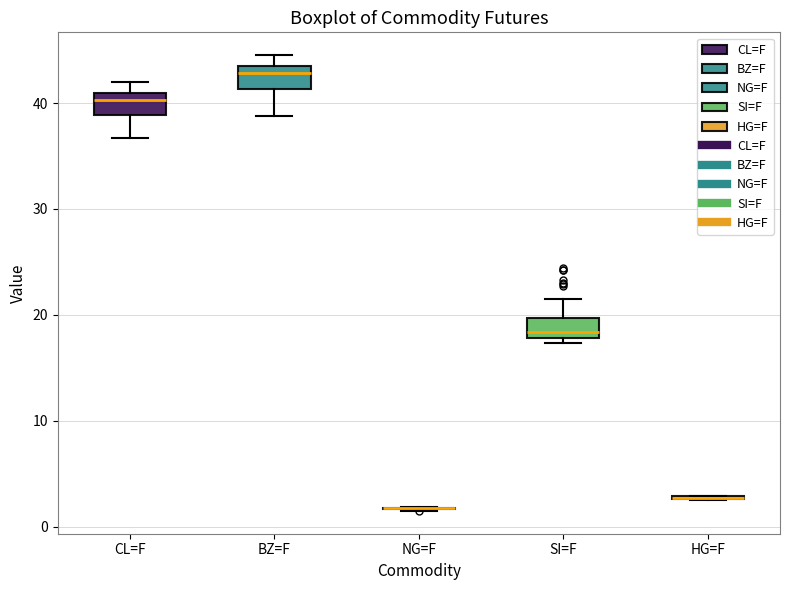

Reading left to right, read every box against the y-axis: the position of its median line, the range the box covers, and the ends of its whiskers. The values are not printed on the chart, so give them approximately, as read against the axis.

CL=F: median 40, box 39 to 41, whiskers 37 to 42
BZ=F: median 43 (just below the box's upper edge), box 41 to 43, whiskers 39 to 45
NG=F: box collapsed to a line at 2, whiskers 2 to 2
SI=F: median 18 (just above the box's lower edge), box 18 to 20, whiskers 17 to 21
HG=F: box collapsed to a line at 3, whiskers 2 to 3